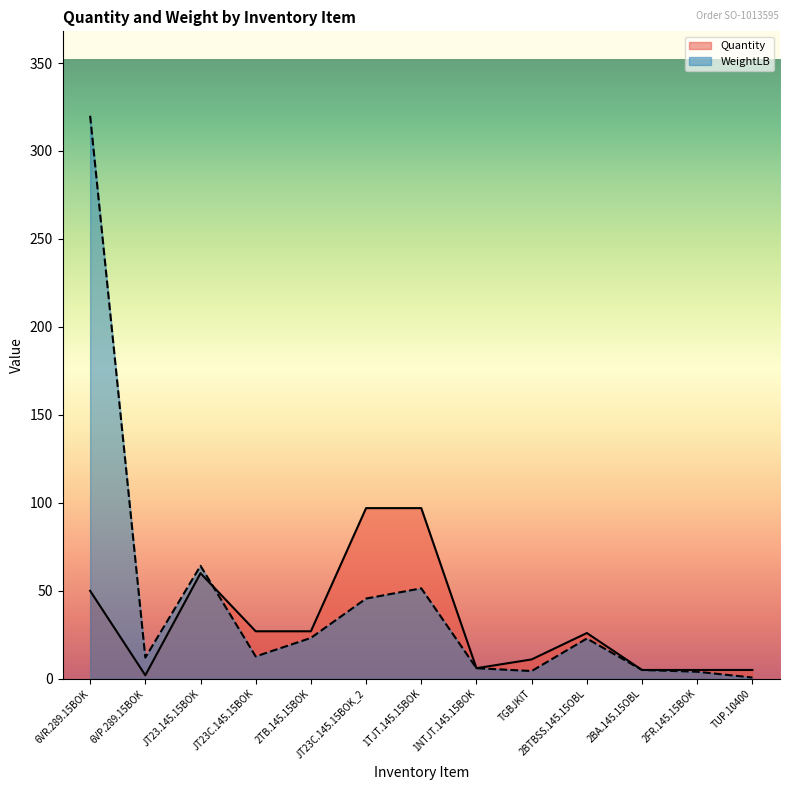

Rank the series at 2BTBSS.145.15OBL from lowest to highest value.

WeightLB, Quantity